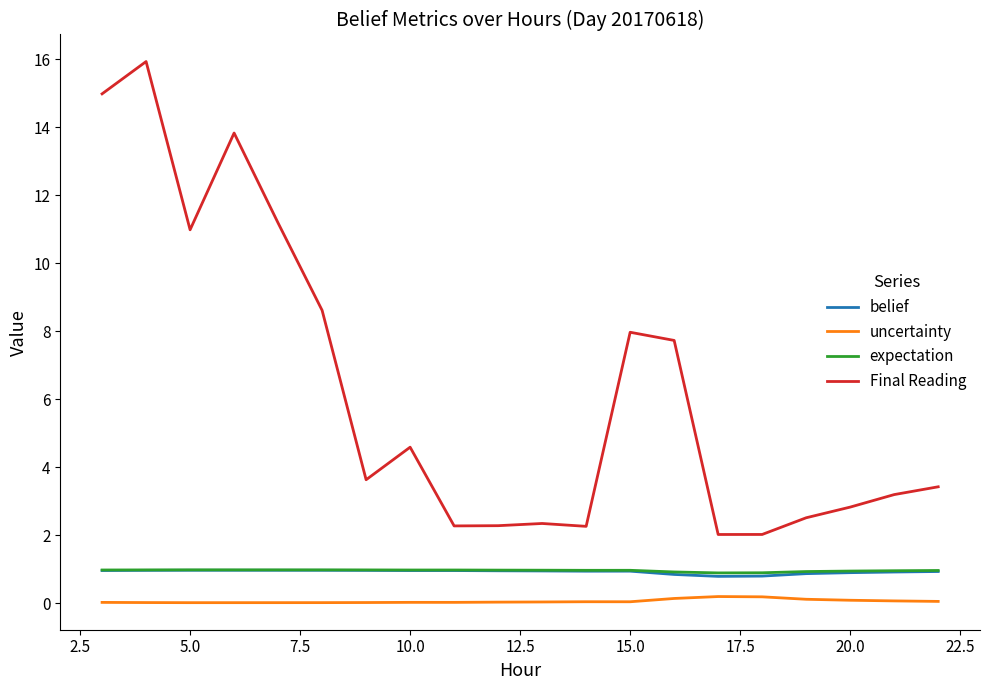

Which series has the largest total across all categories?

Final Reading